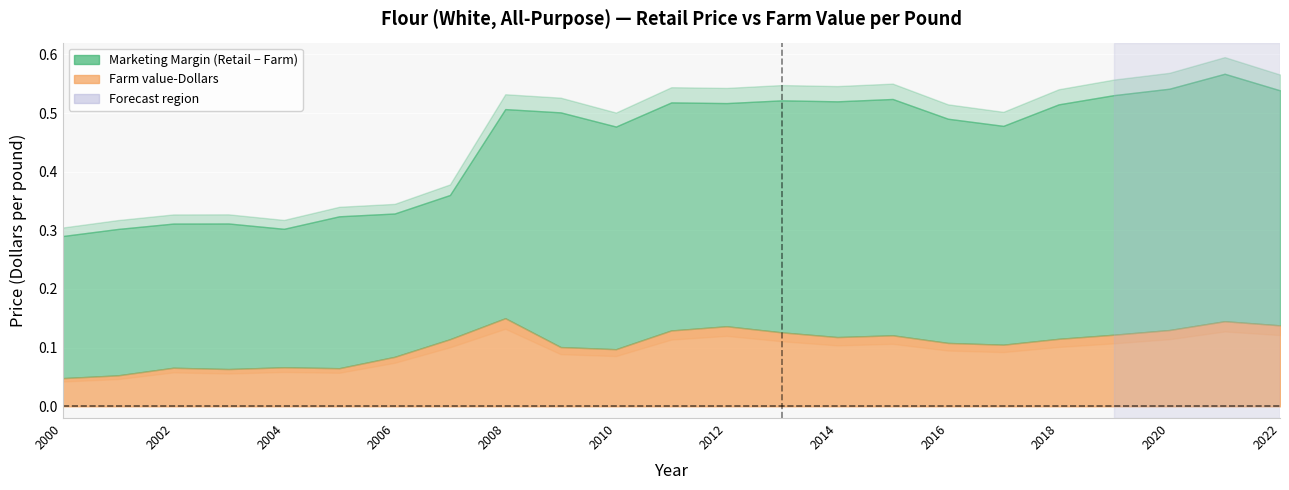

What is the total value across all series at 2021?

0.7